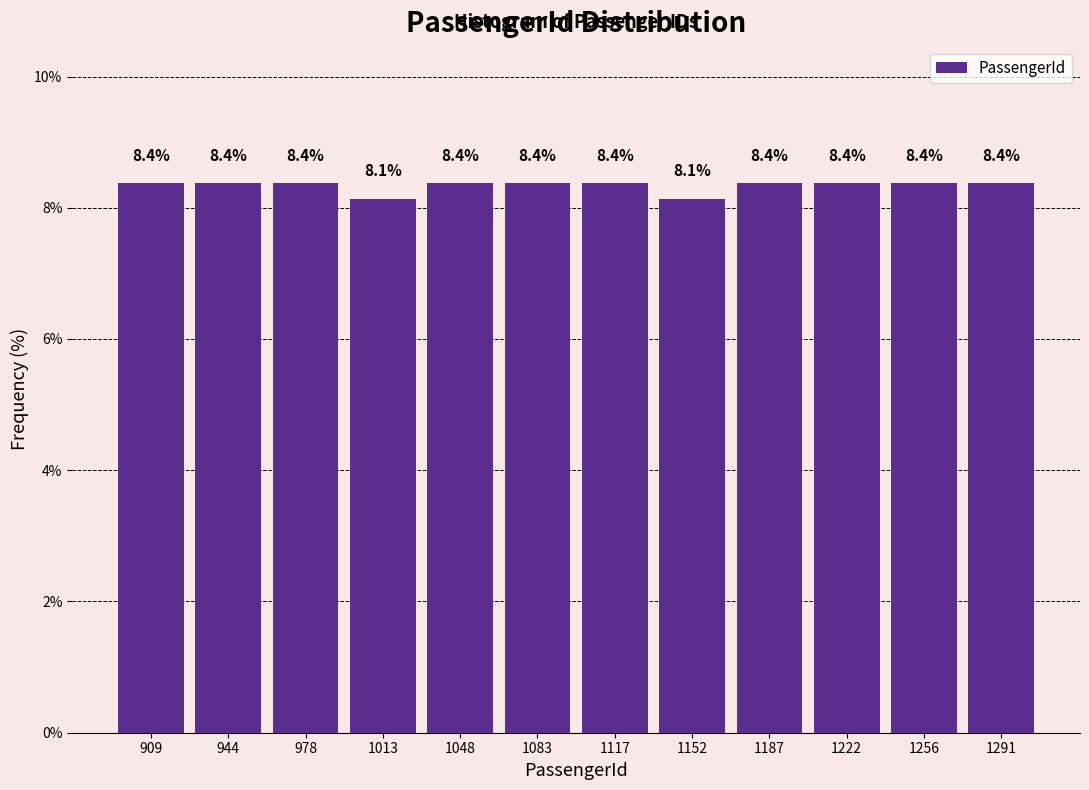

Reading left to right, list every bar in this chart as the range it spans on the x-axis followed by its height. The bar edges are not printed on the chart, so give them approximately, as read against the axis.

890 to 925: 8.4
925 to 960: 8.4
960 to 995: 8.4
995 to 1030: 8.1
1030 to 1065: 8.4
1065 to 1100: 8.4
1100 to 1135: 8.4
1135 to 1170: 8.1
1170 to 1205: 8.4
1205 to 1240: 8.4
1240 to 1275: 8.4
1275 to 1310: 8.4